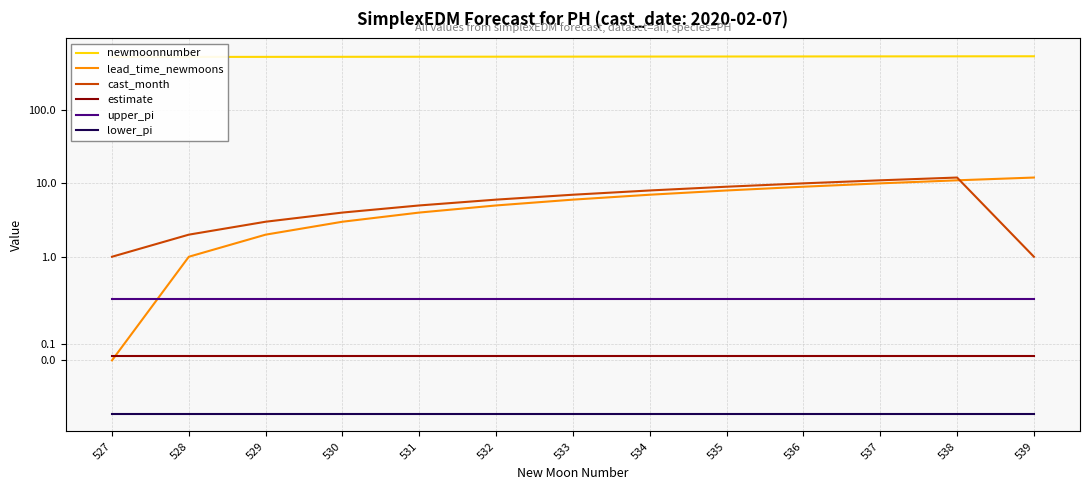

The estimate series shows 0.0 at 539. True or false?

False